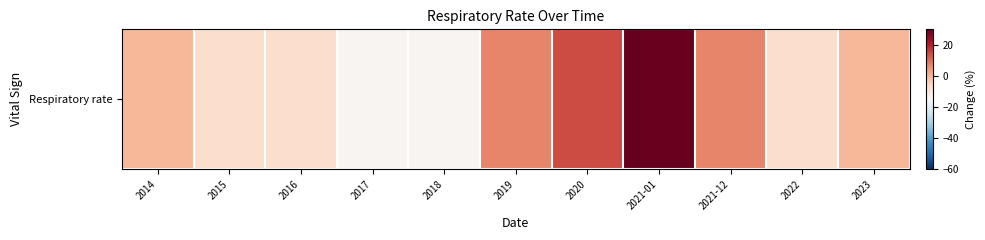

Reading left to right, list all the values displayed in this chart.

2014=0.0	2015=-7.1	2016=-7.1	2017=-14.3	2018=-14.3	2019=7.1	2020=14.3	2021-01=128.6	2021-12=7.1	2022=-7.1	2023=0.0